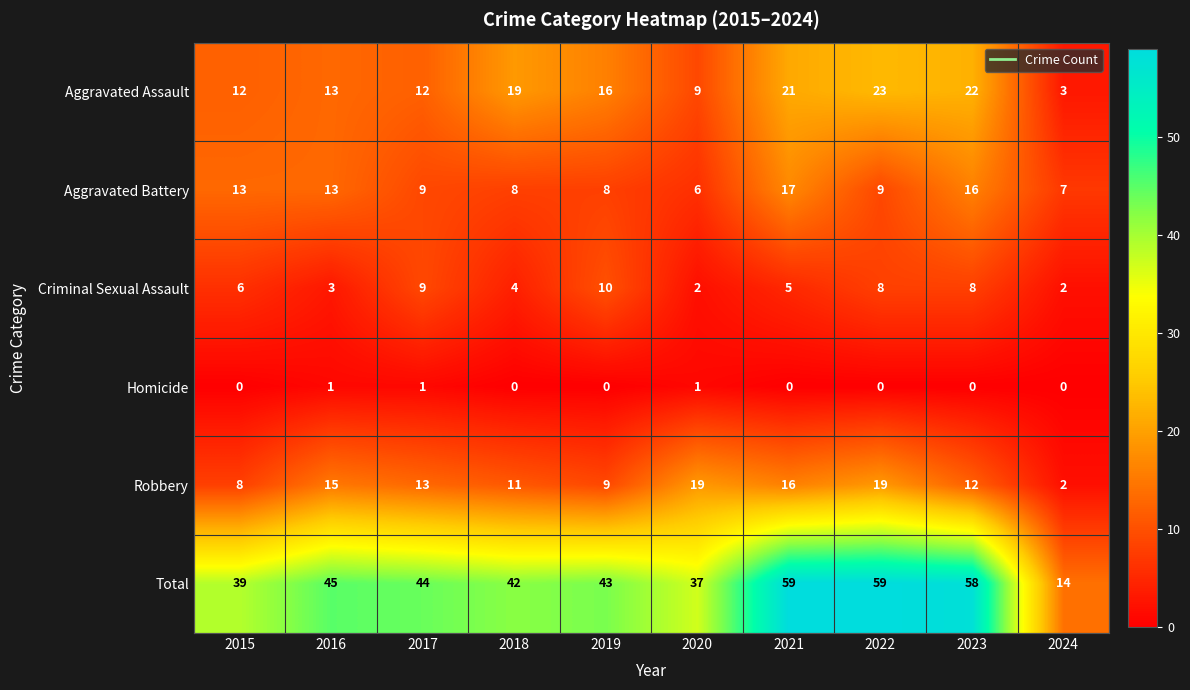

What is the sum of the Criminal Sexual Assault values at 2022 and 2024?

10